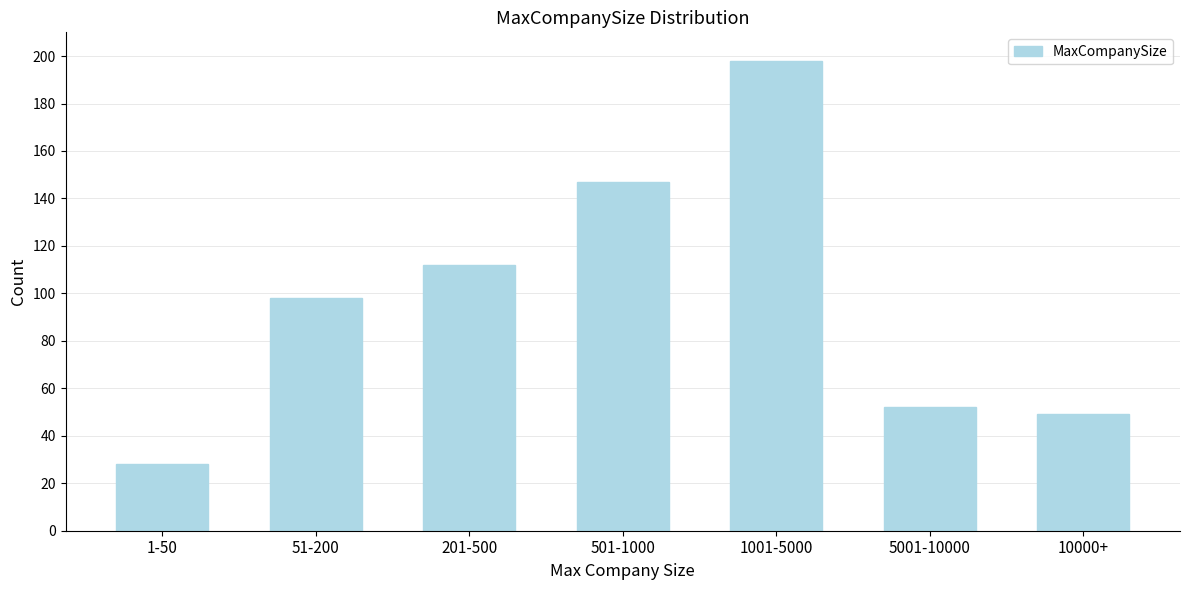

Reading right to left, what are all the values shown in this chart?

49	52	198	147	112	98	28